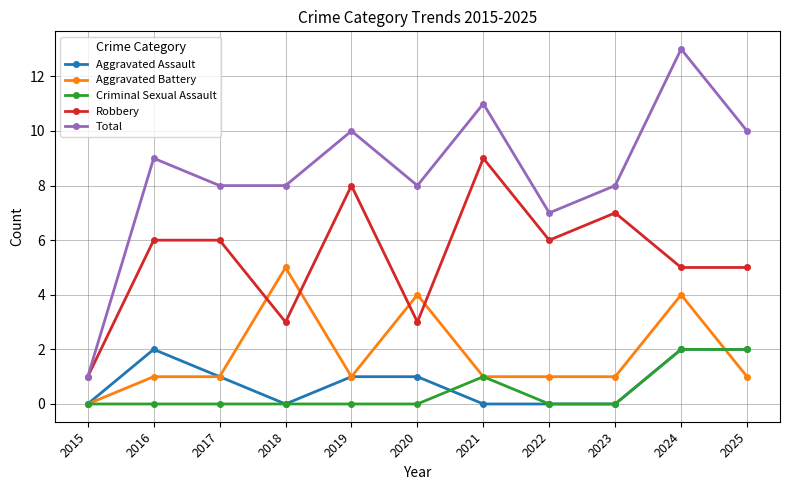

The value of Criminal Sexual Assault at 2015 is 1. True or false?

False